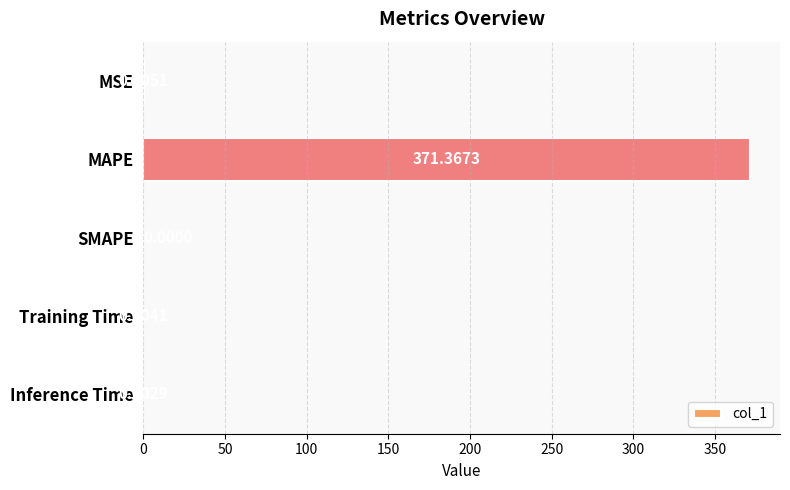

At which category does the chart reach its peak across all series?

MAPE